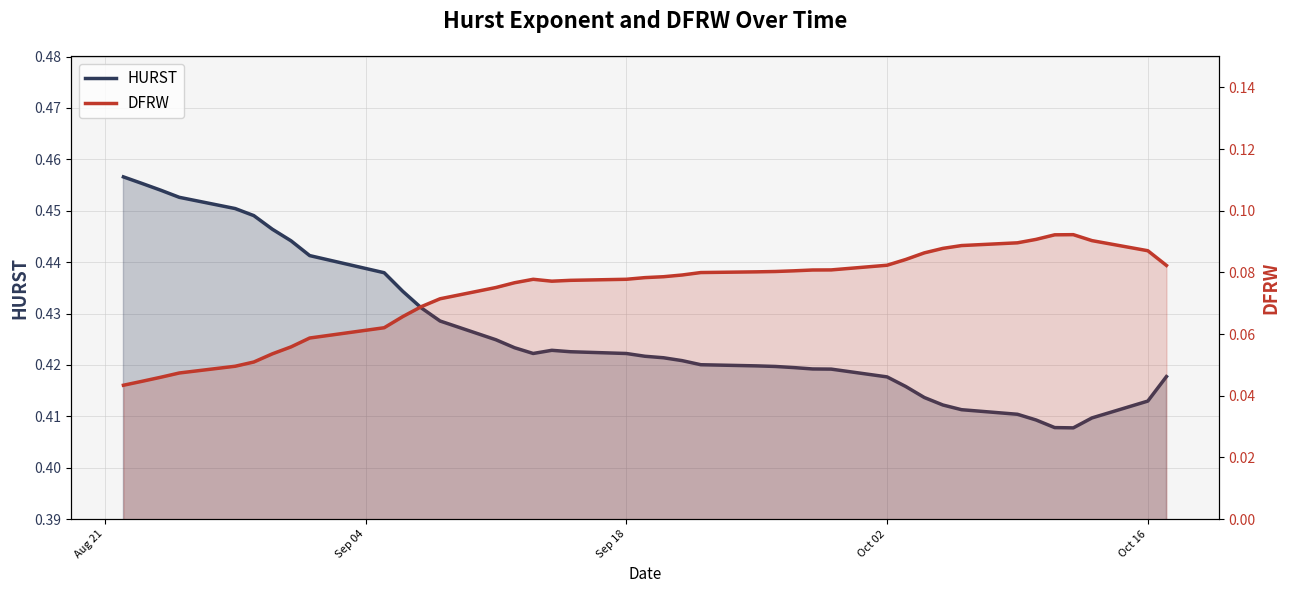

True or false: DFRW has more than 1 interior local peaks.

True